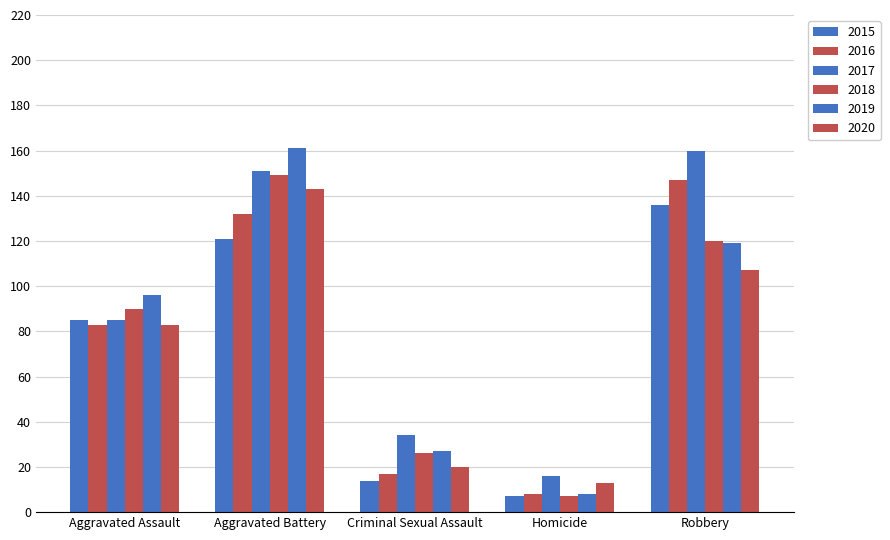

How many values in the 2018 series are below 90?

2